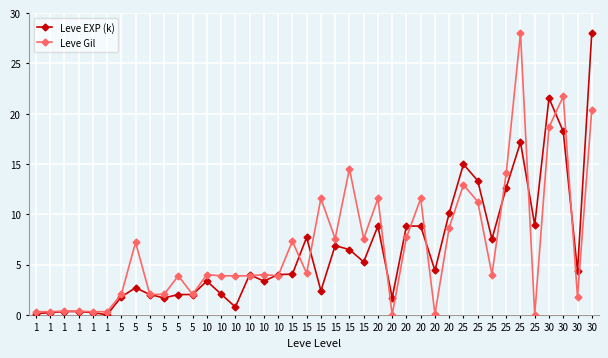

What is the sum of the Leve Gil values at 1 and 25?

4.3